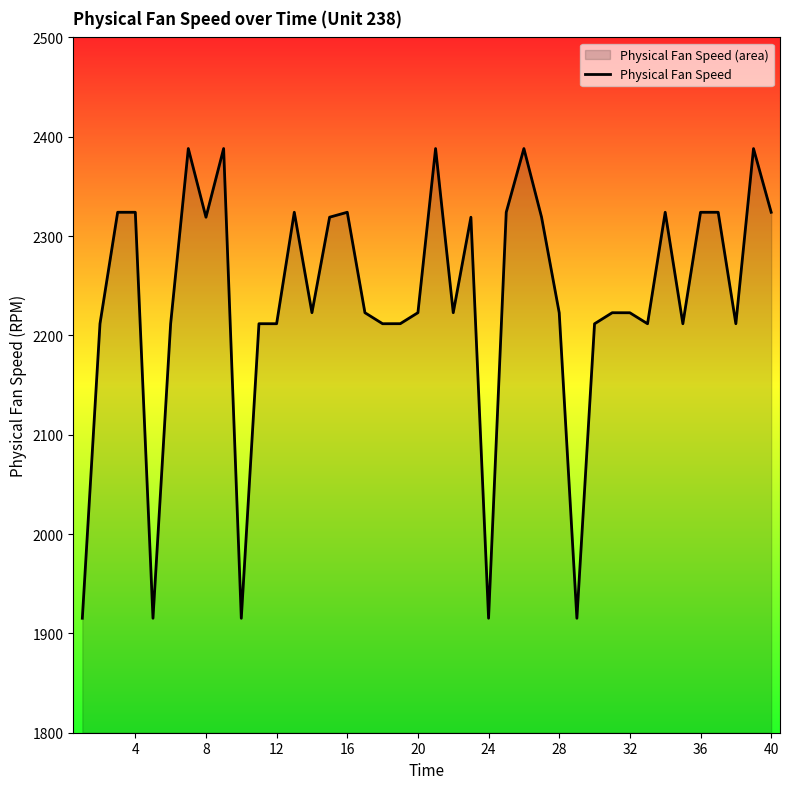

What is the minimum value shown in the chart?

1915.2